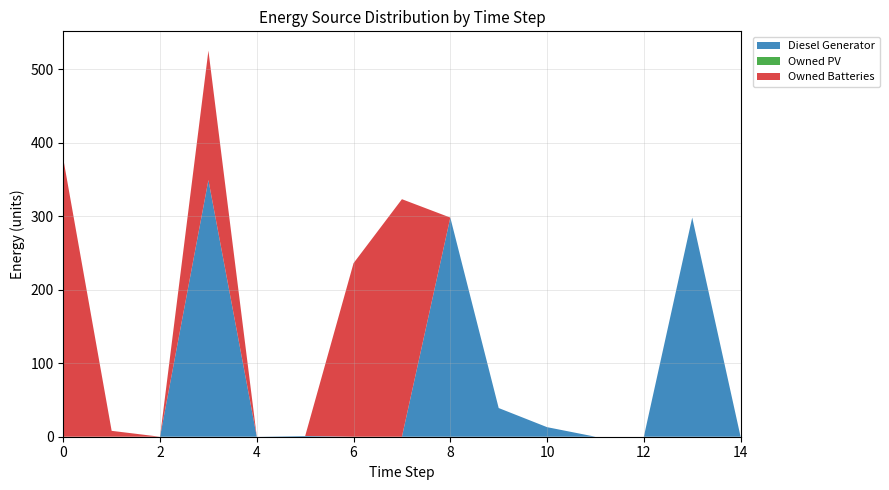

Reading left to right, list all the values displayed in this chart.

Diesel Generator: 0=0	1=0	2=0	3=349	4=0	5=1	6=0	7=0	8=298	9=39	10=13	11=0	12=0	13=298	14=0
Owned PV: 0=0	1=0	2=0	3=0	4=0	5=0	6=0	7=0	8=0	9=0	10=0	11=0	12=0	13=0	14=0
Owned Batteries: 0=378	1=8	2=0	3=176	4=0	5=0	6=236	7=323	8=0	9=0	10=0	11=0	12=0	13=0	14=0